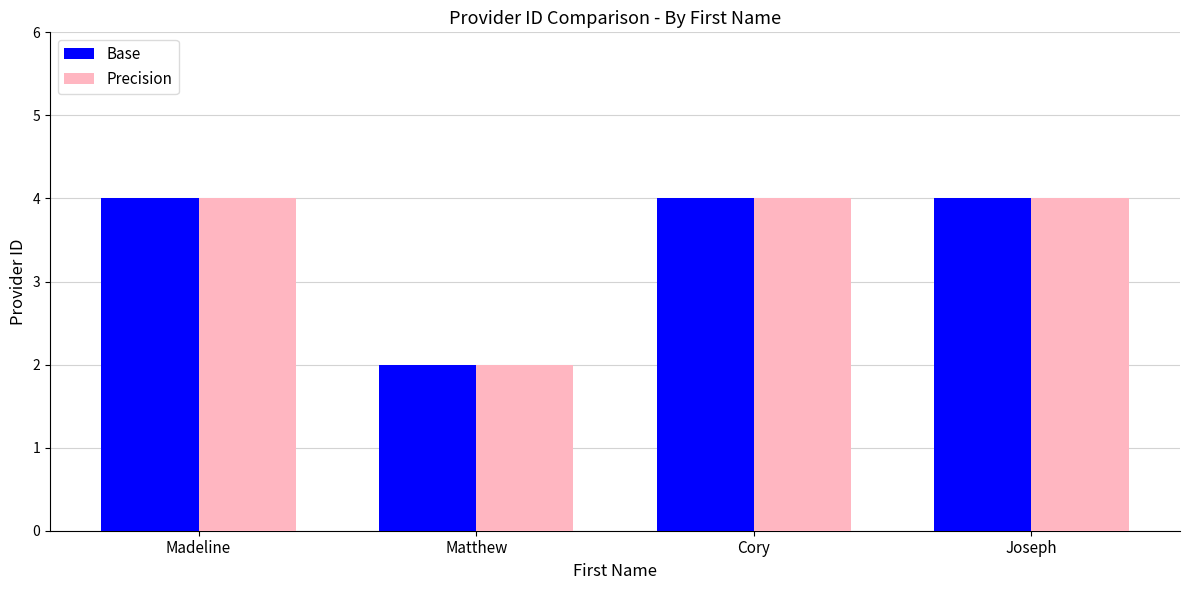

How many Precision values are between 4 and 5?

3